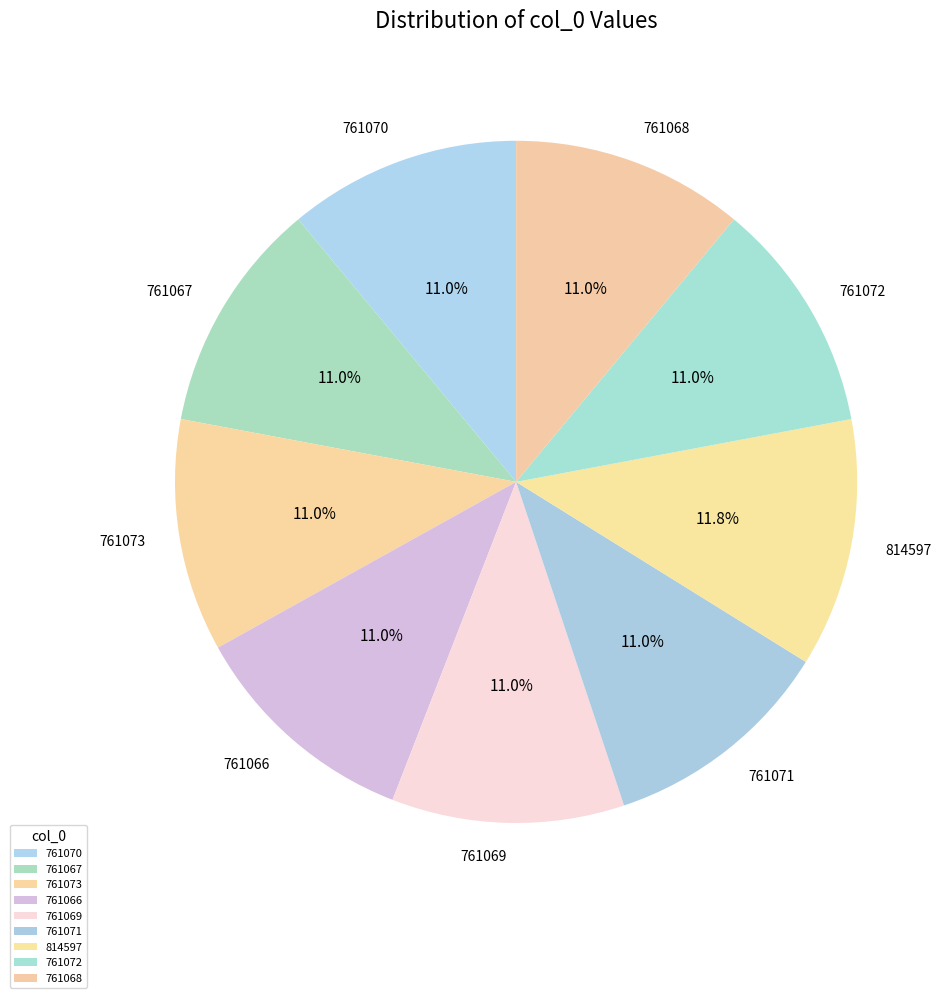

To the nearest percent, what is the combined percentage of 761073 and 761068?

22%